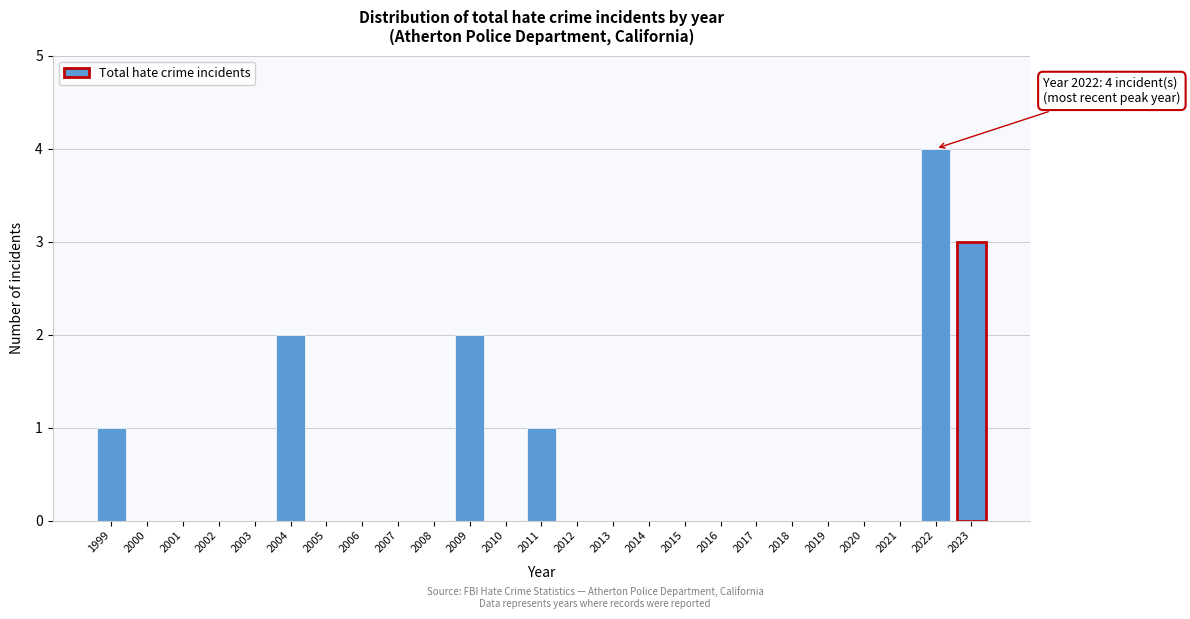

Reading left to right, extract all data points from this chart.

1999=1	2000=0	2001=0	2002=0	2003=0	2004=2	2005=0	2006=0	2007=0	2008=0	2009=2	2010=0	2011=1	2012=0	2013=0	2014=0	2015=0	2016=0	2017=0	2018=0	2019=0	2020=0	2021=0	2022=4	2023=3